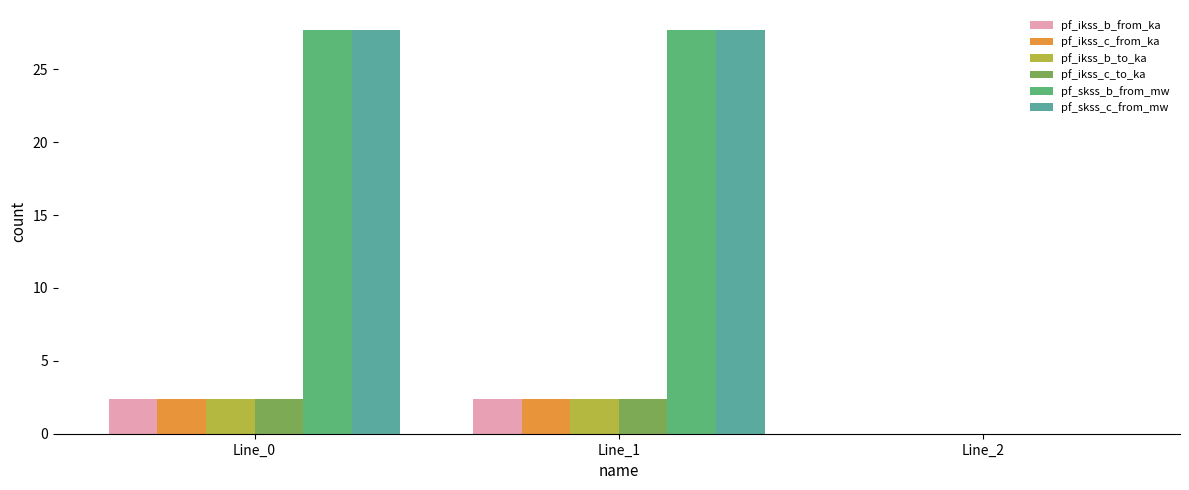

Reading left to right, transcribe all the data shown in this chart.

pf_ikss_b_from_ka: 2.4	2.4	0.0
pf_ikss_c_from_ka: 2.4	2.4	0.0
pf_ikss_b_to_ka: 2.4	2.4	0.0
pf_ikss_c_to_ka: 2.4	2.4	0.0
pf_skss_b_from_mw: 27.7	27.7	0.0
pf_skss_c_from_mw: 27.7	27.7	0.0